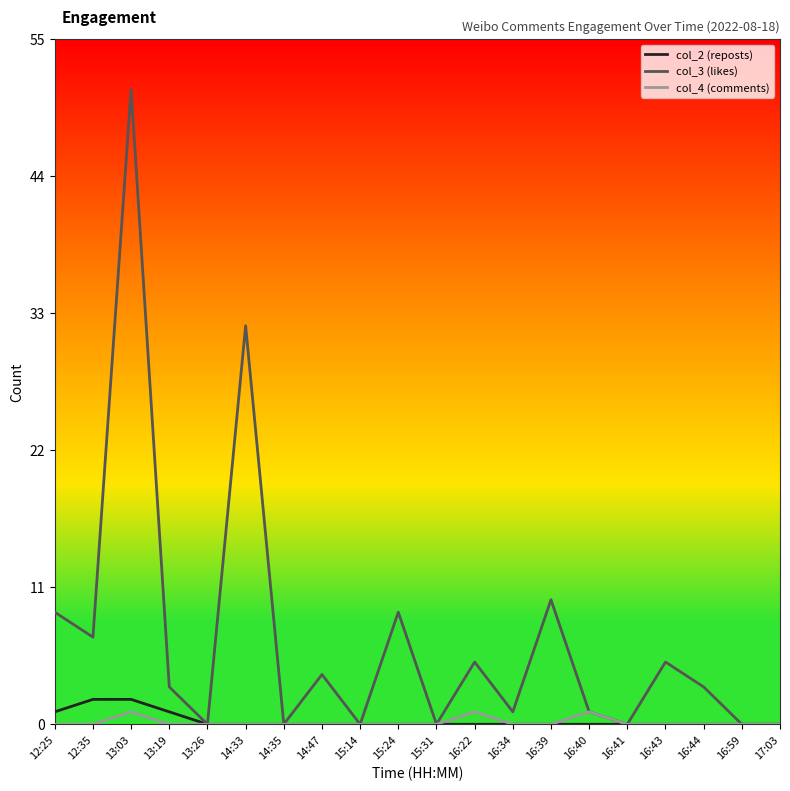

True or false: col_3 (likes) has more than 1 points higher than both neighbors.

True